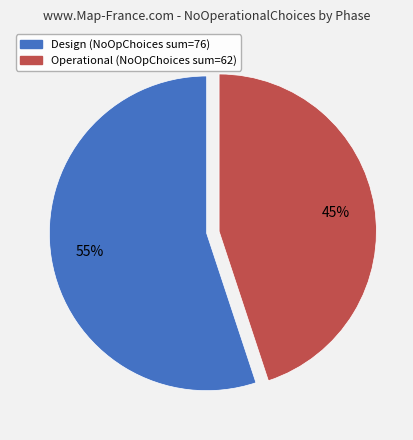

Which category has the biggest portion of the pie?

Design